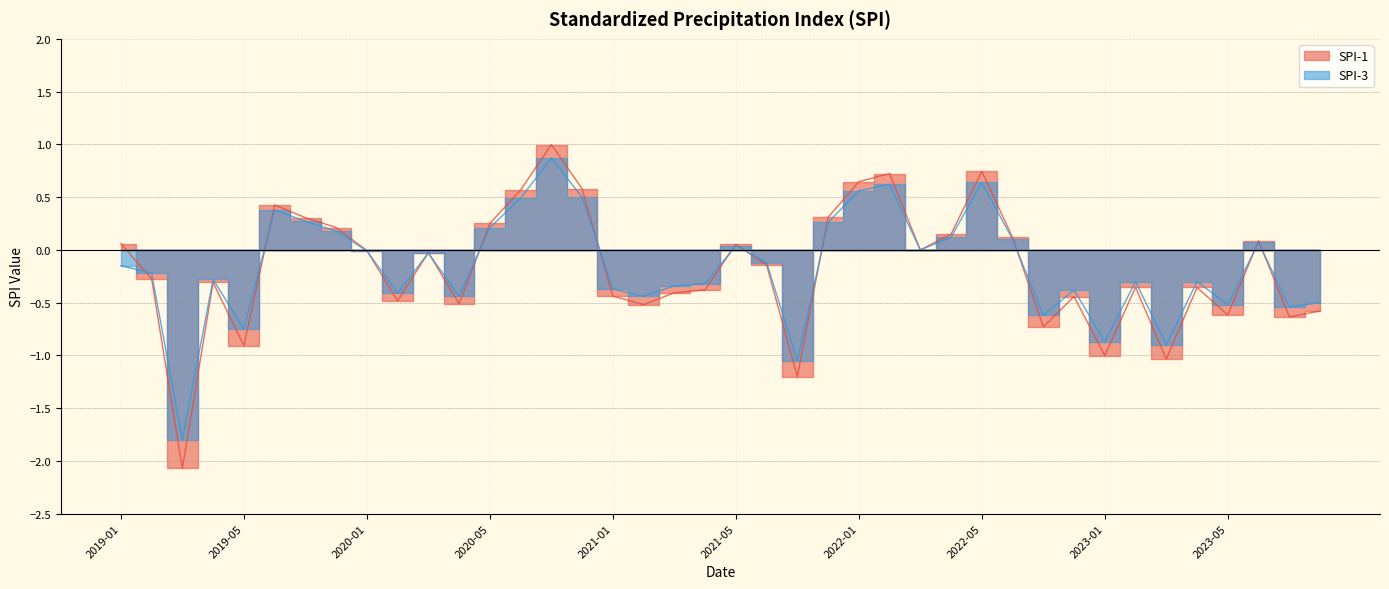

At which category does the chart reach its peak across all series?

2020-07